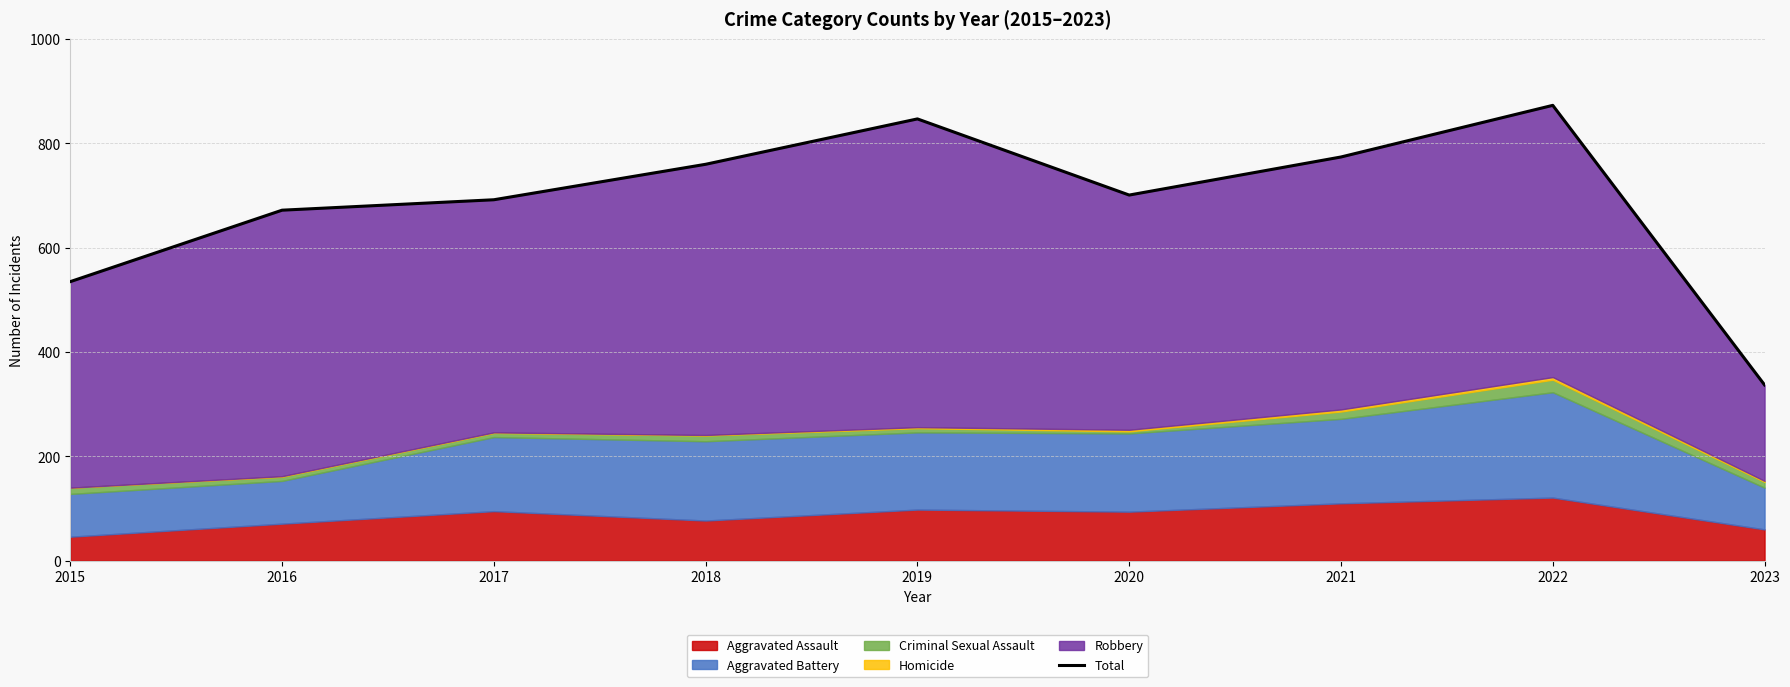

Reading right to left, list all the values displayed in this chart.

337	873	774	701	847	760	692	672	535